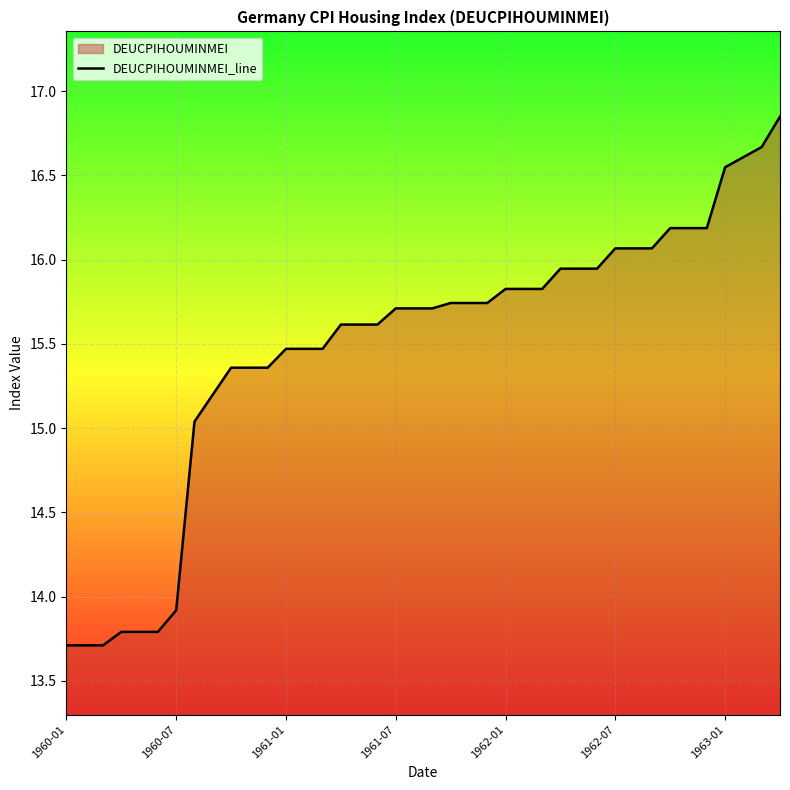

Which label corresponds to the smallest value in the chart?

1960-01